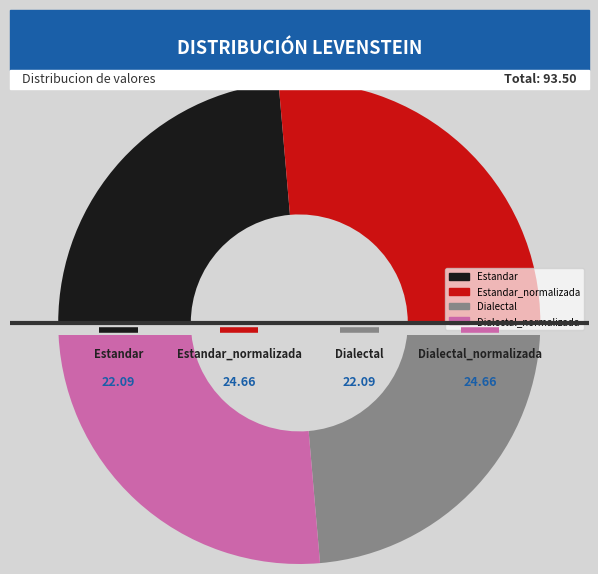

Which slice is the smallest?

Estandar